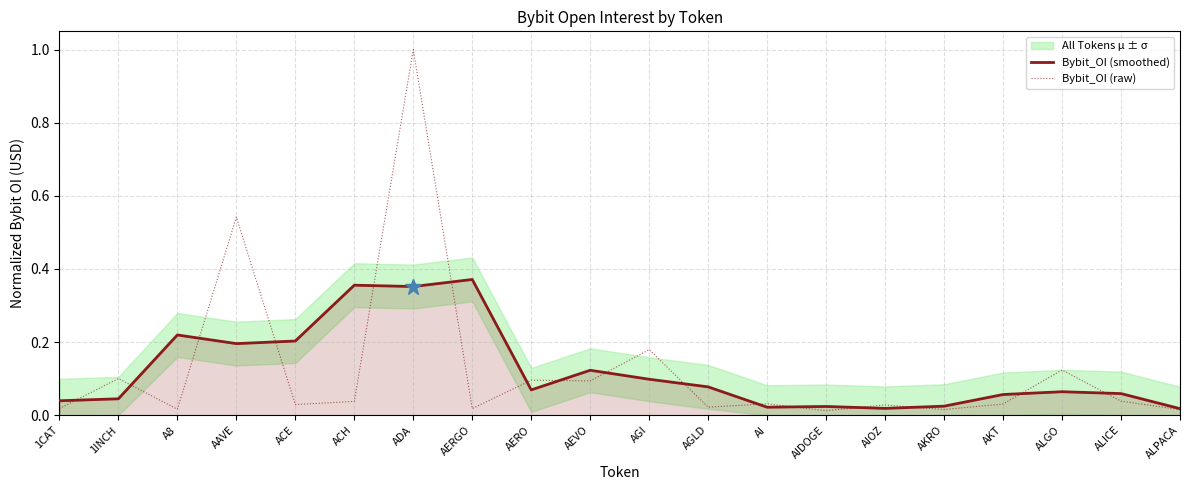

Does the chart have visible grid lines?

Yes